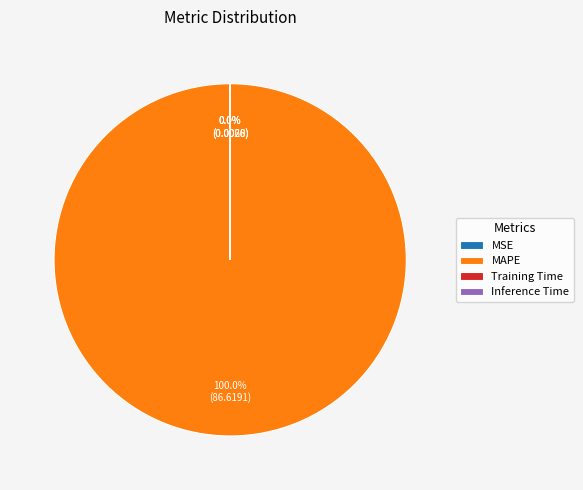

Does any single category account for the majority?

Yes